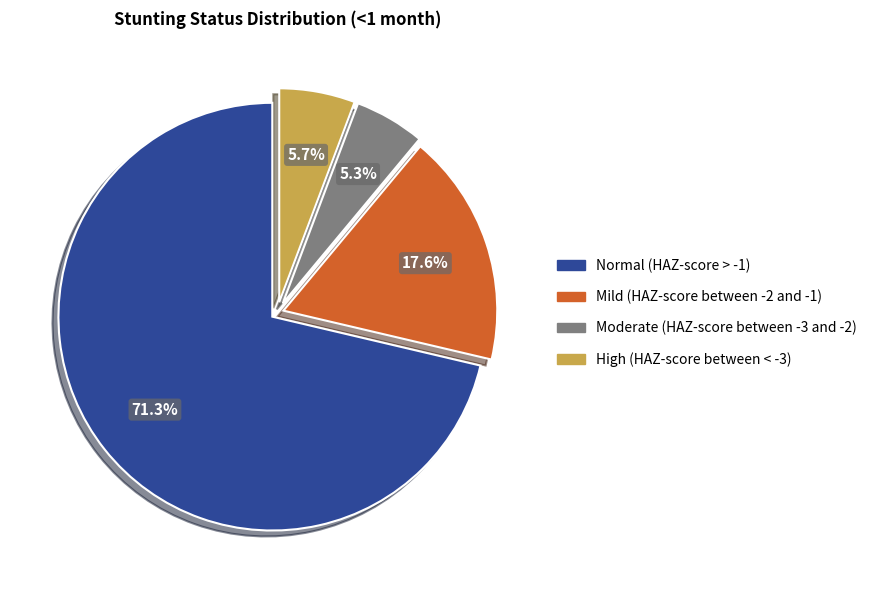

Which category accounts for the majority?

Normal (HAZ-score > -1)